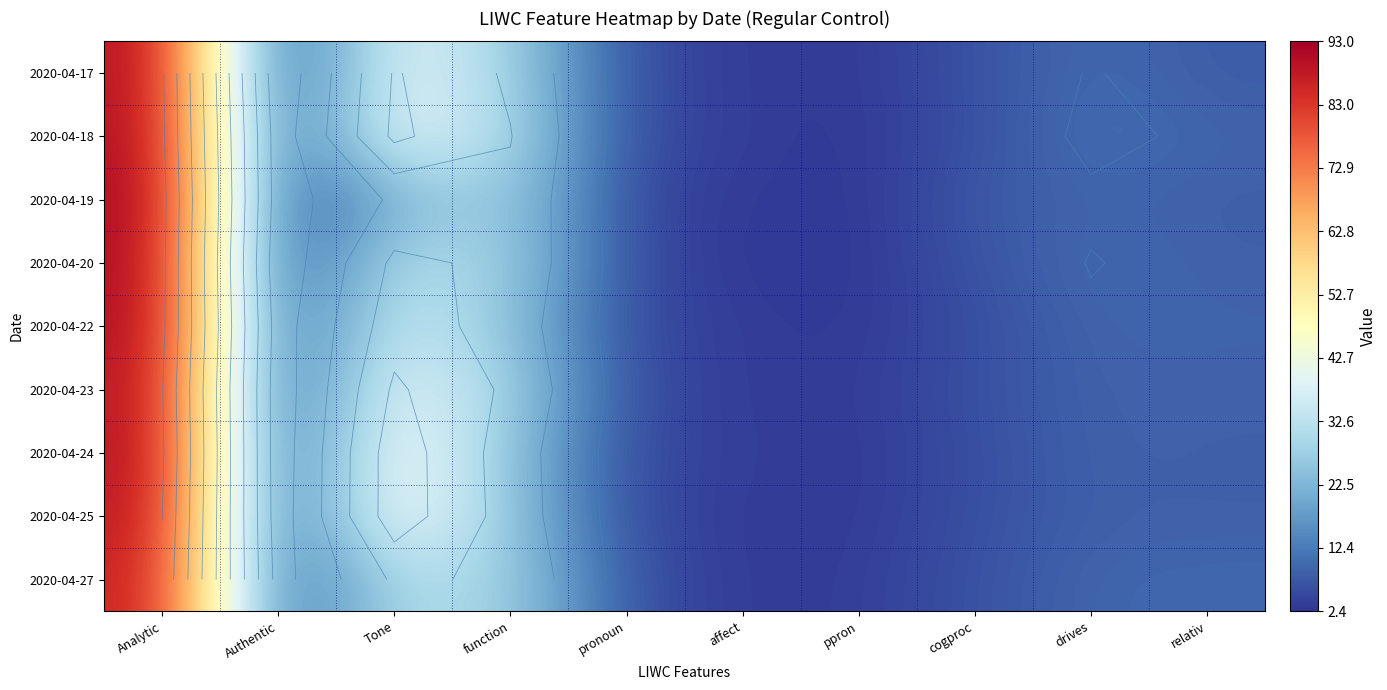

Count the number of categories in the chart.

10